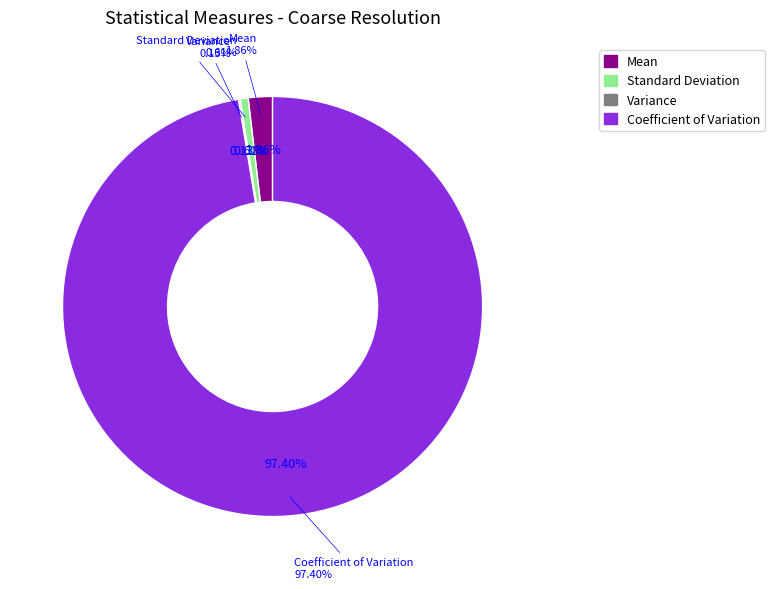

Which slice is the largest?

Coefficient of Variation